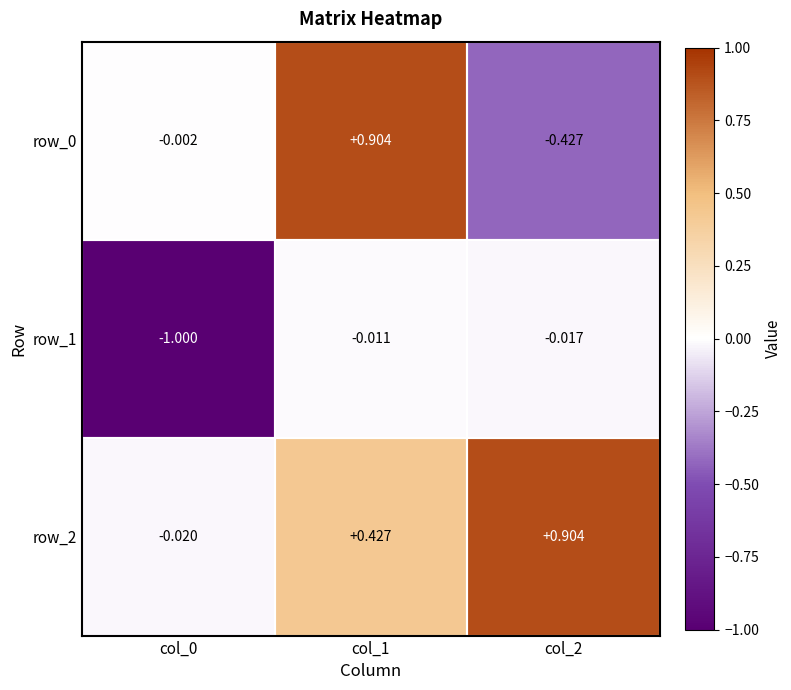

How many negative values does the row_2 series have?

1